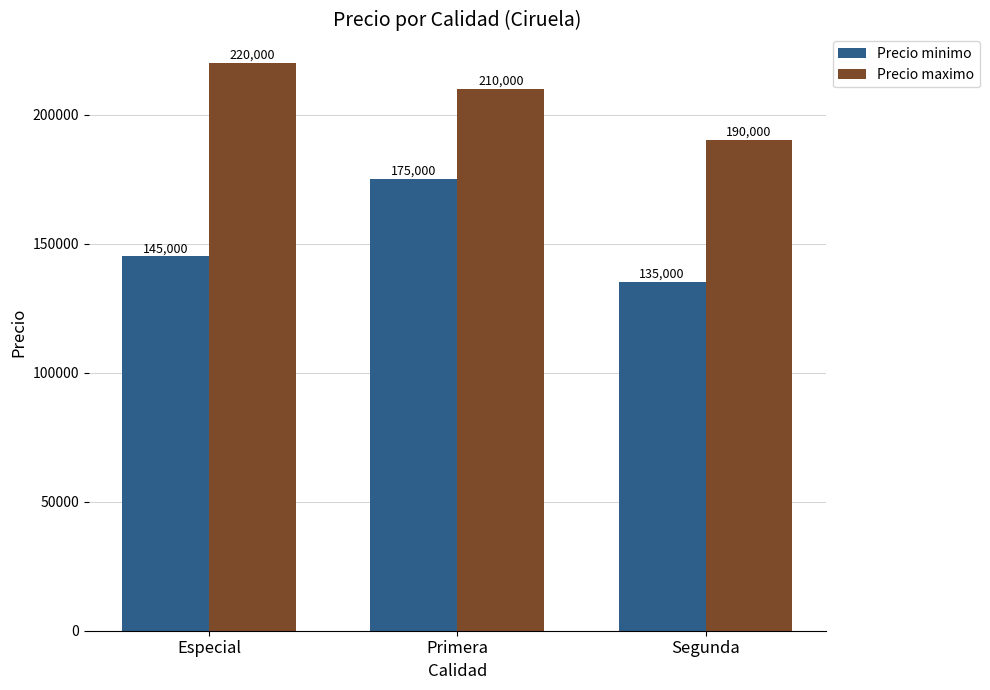

Reading left to right, transcribe all the data shown in this chart.

Precio minimo: 145000	175000	135000
Precio maximo: 220000	210000	190000